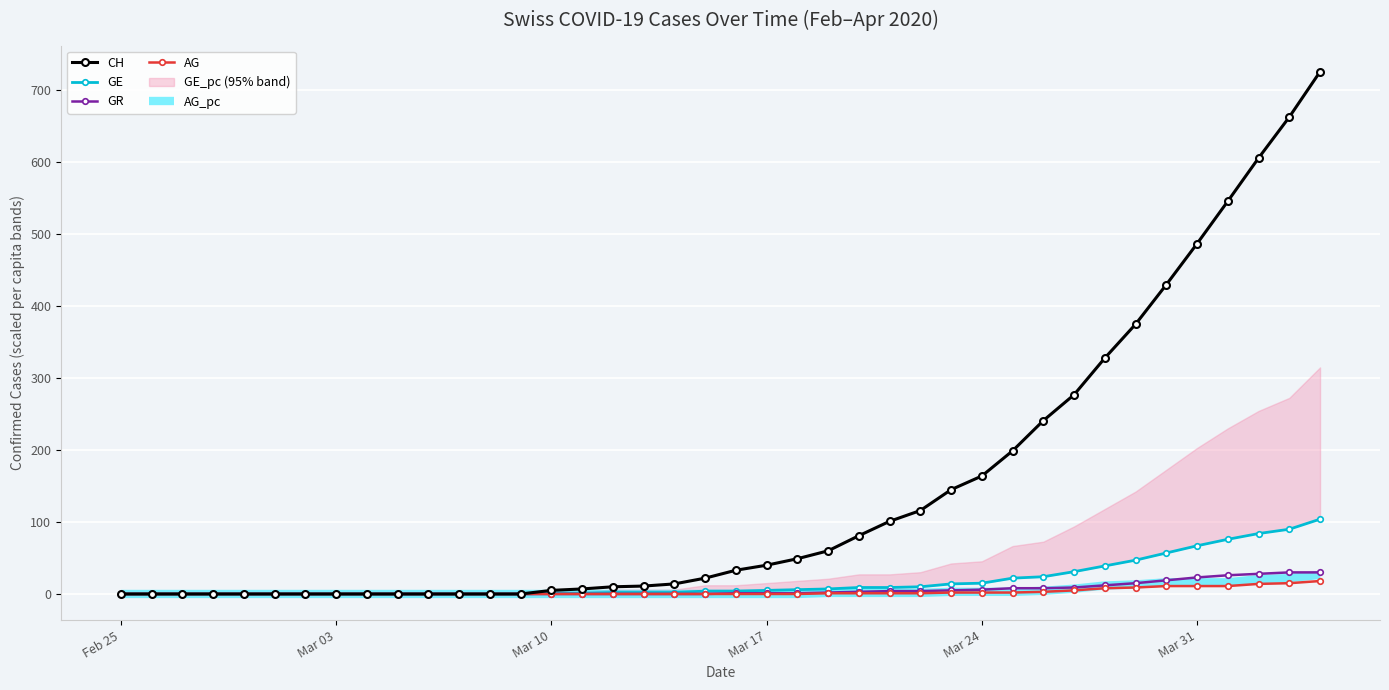

Is it true that GR equals 0.0 at Feb 25?

True